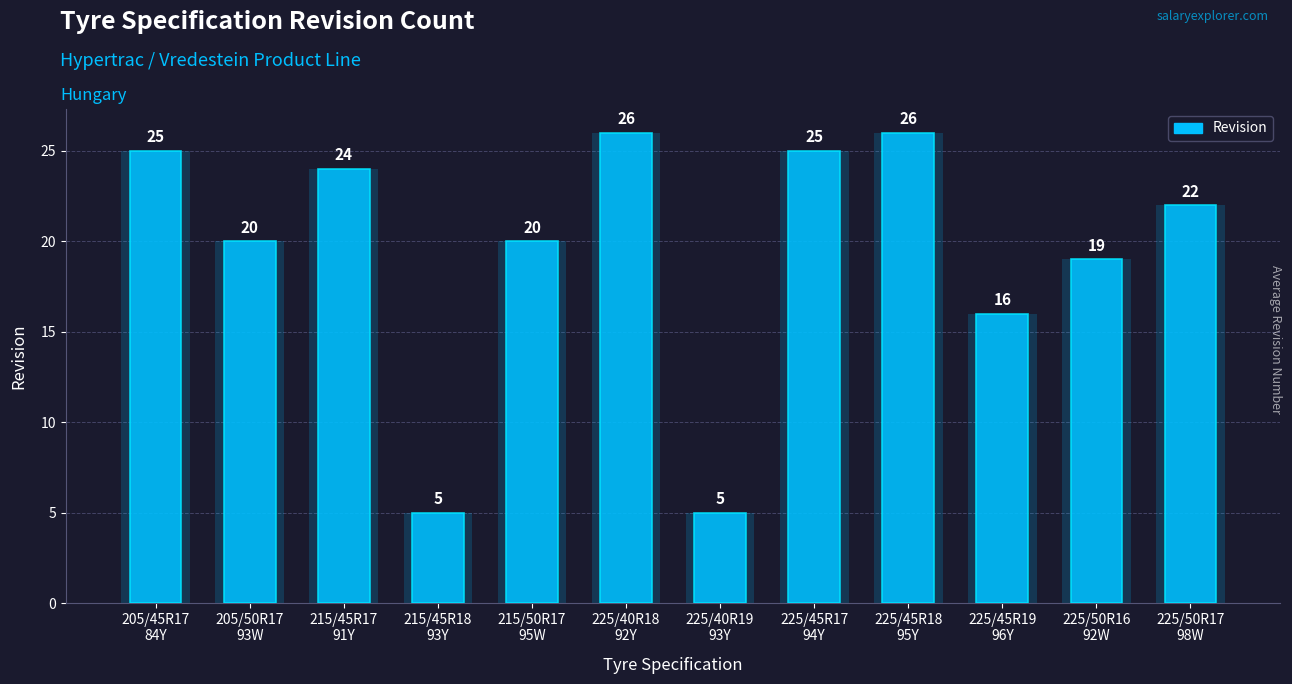

At which category does the chart reach its minimum across all series?

215/45R18
93Y